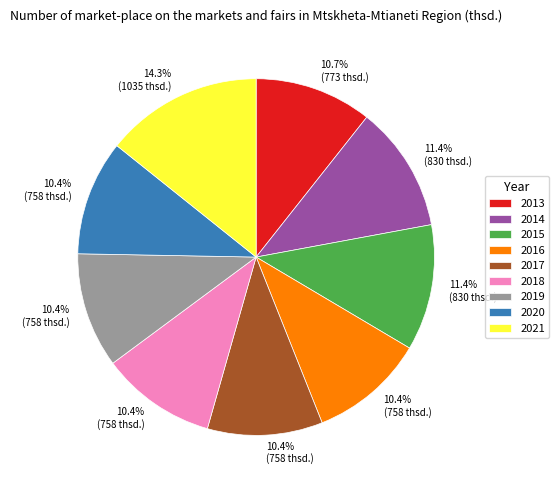

Does 2021 represent more than half of the total?

No